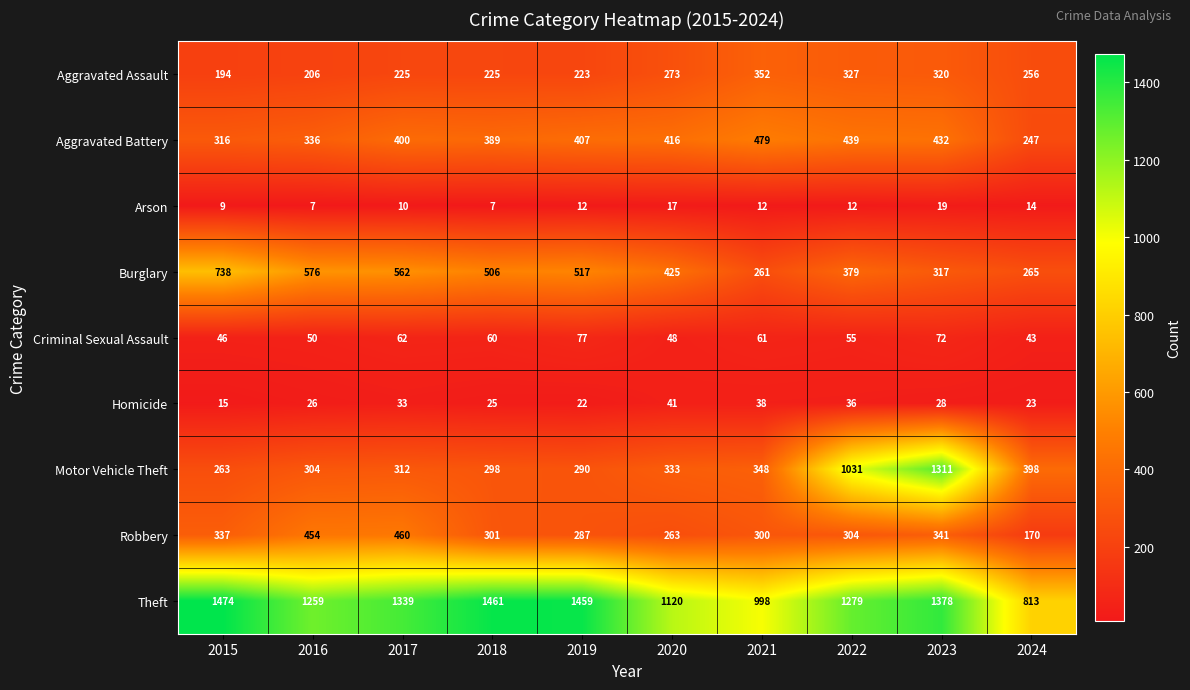

Between 2017 and 2021, which series saw the biggest shift?

Theft